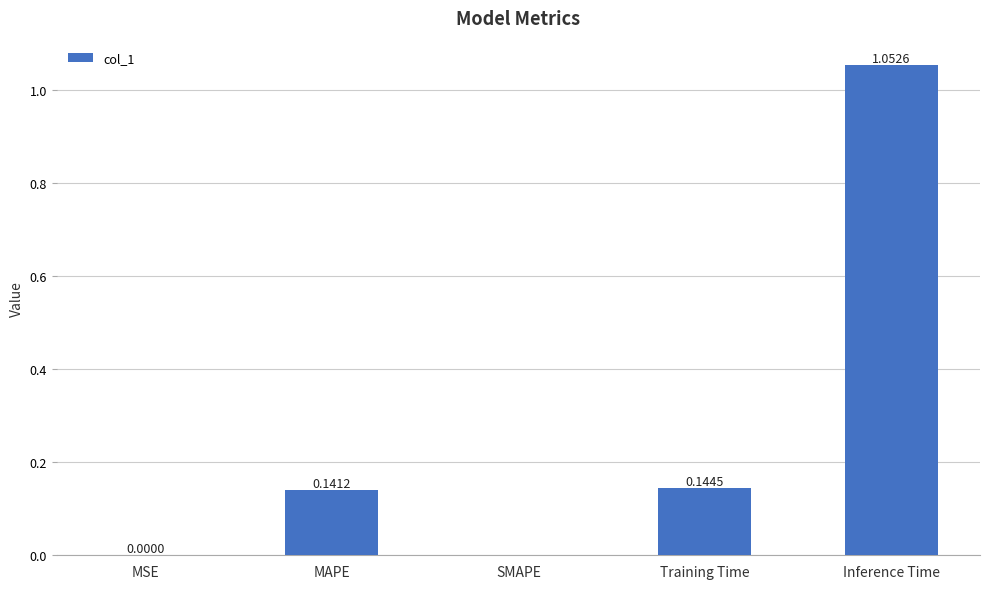

At which category does the chart reach its peak across all series?

Inference Time